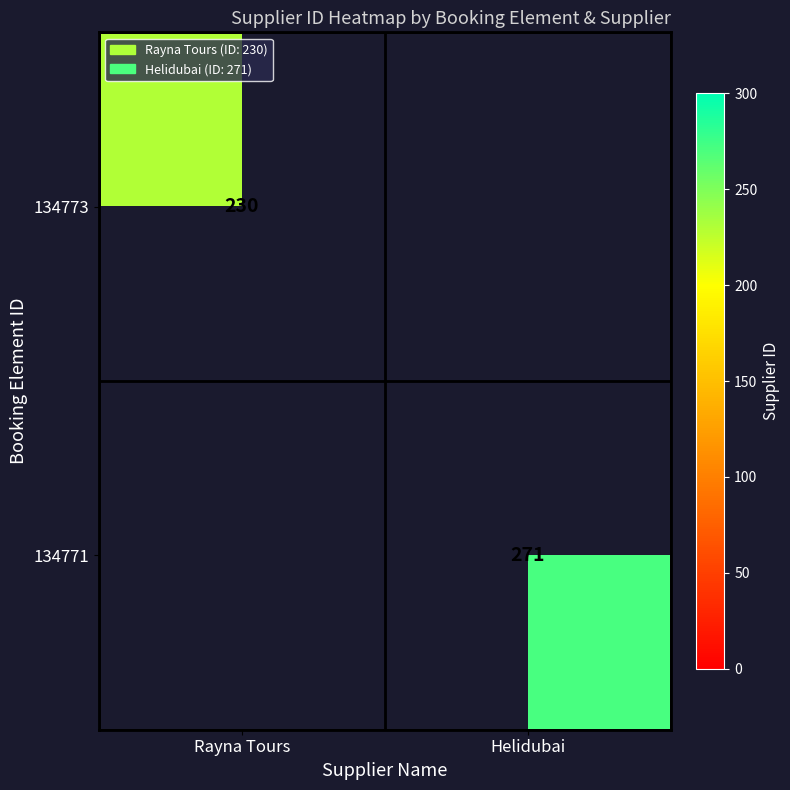

The 134771 series shows 447 at Helidubai. True or false?

False